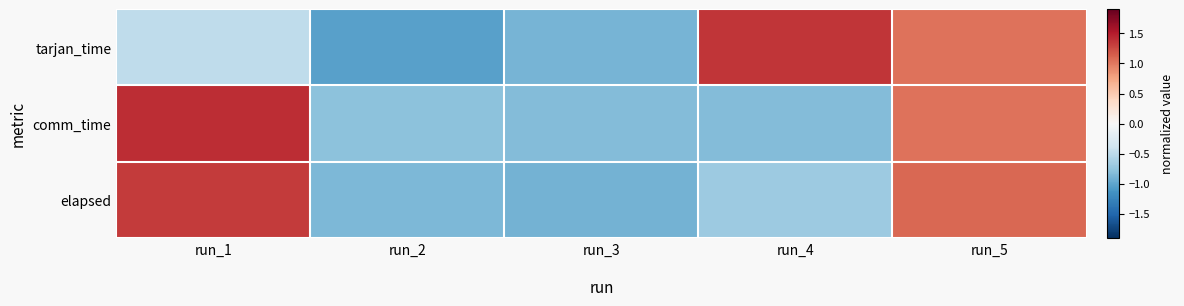

Between run_3 and run_2, which is larger?

run_3